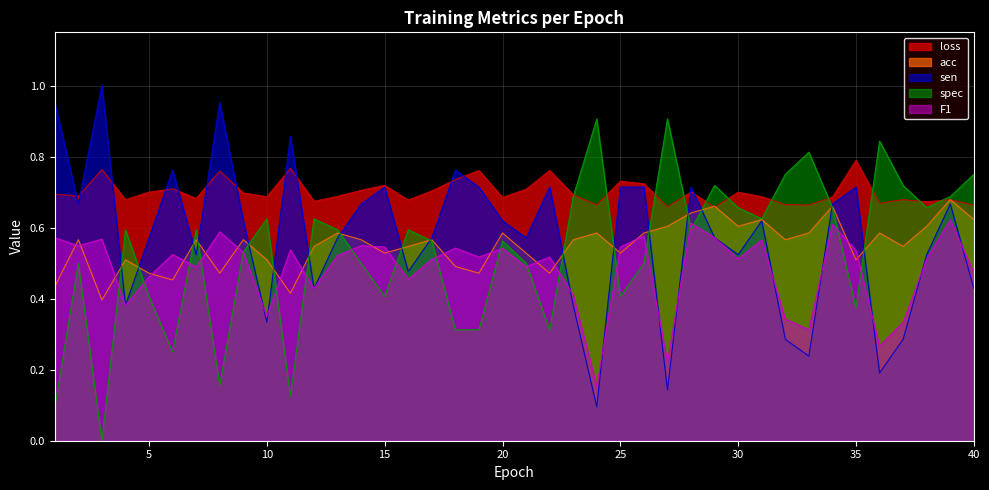

What is the value of the loss point at the 26th from the left?

0.7